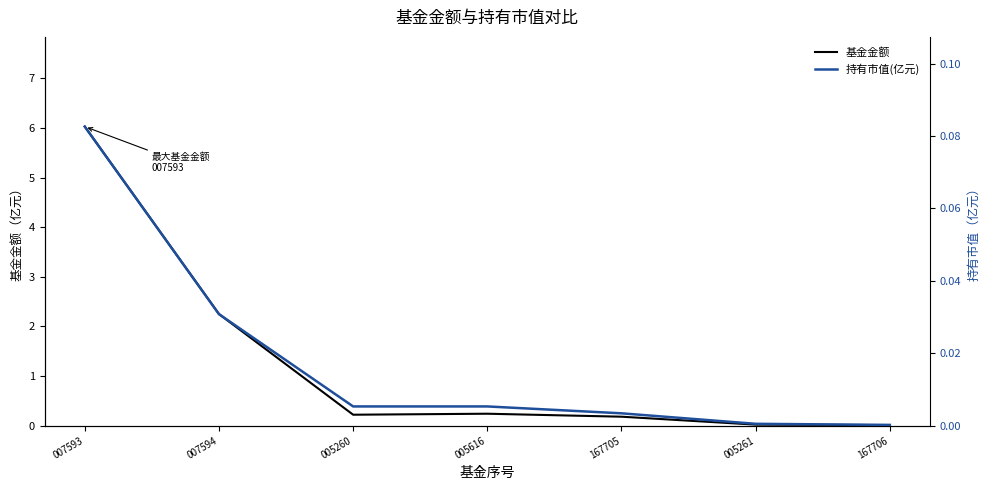

Is it true that 持有市值(亿元) equals 0.0 at 005261?

True